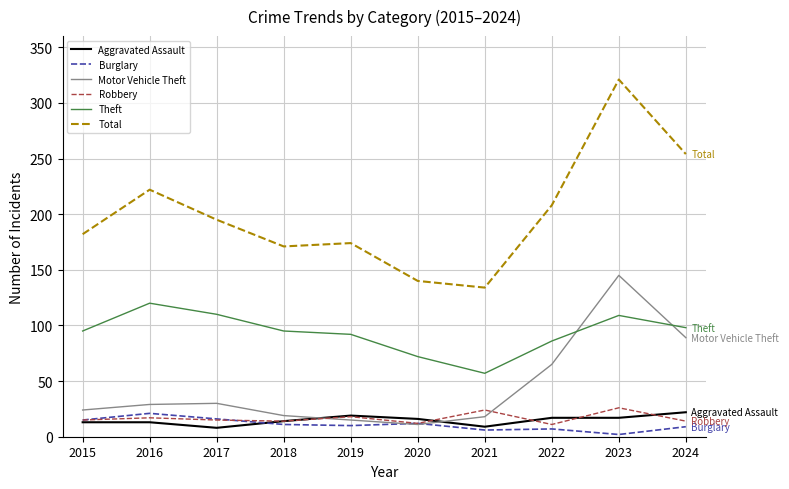

How many lines are shown in the chart?

6